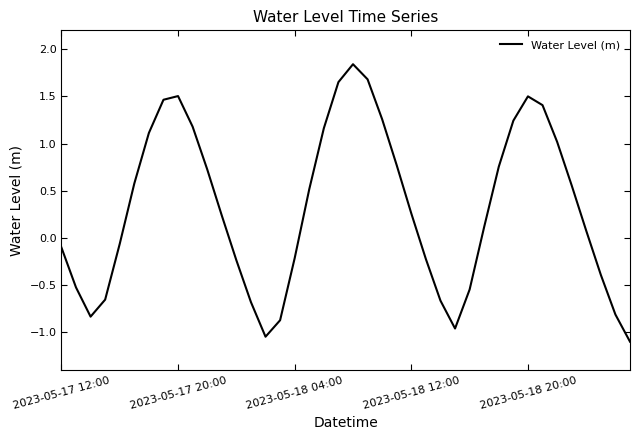

True or false: the data has more than 0 interior local peaks.

True